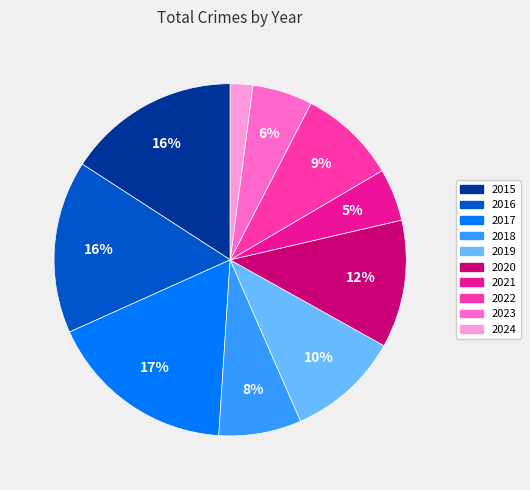

How many segments does this pie chart have?

10